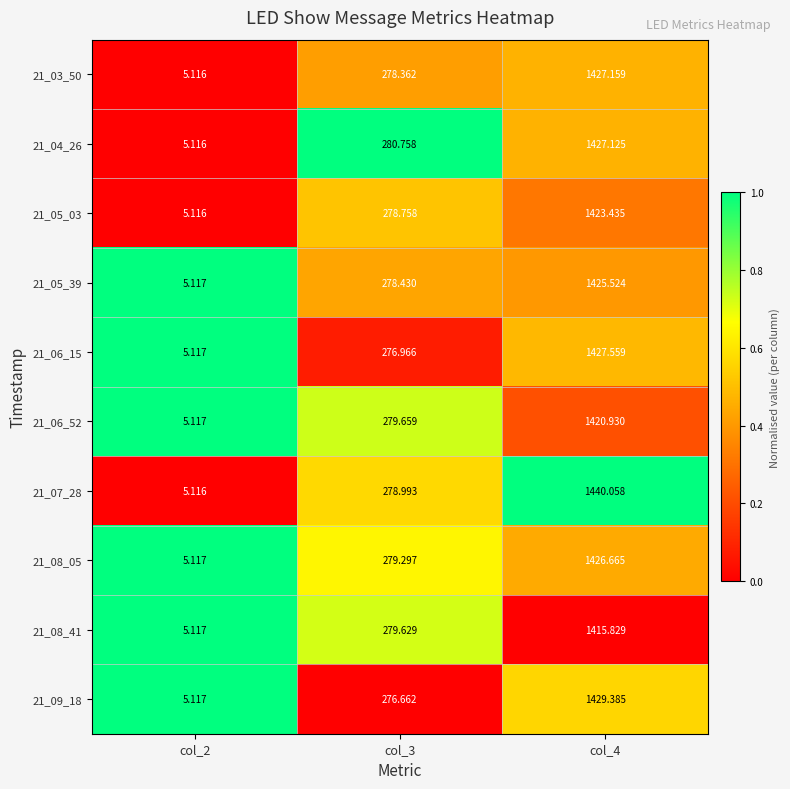

Count the number of data series in this chart.

10